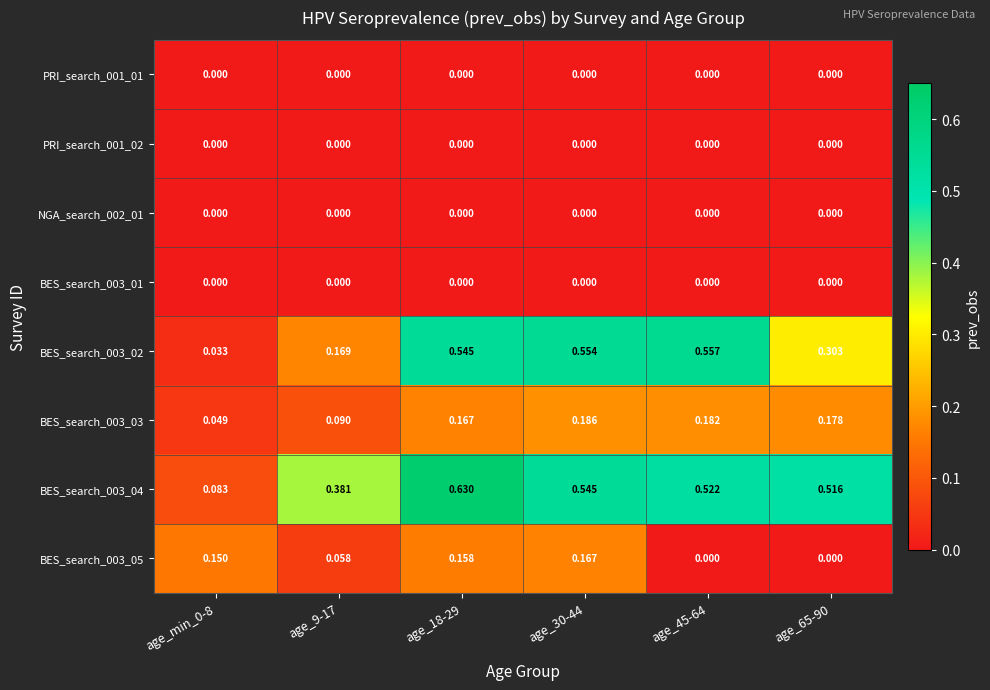

Is the value of BES_search_003_03 at age_18-29 greater than the value of PRI_search_001_01 at age_30-44?

Yes